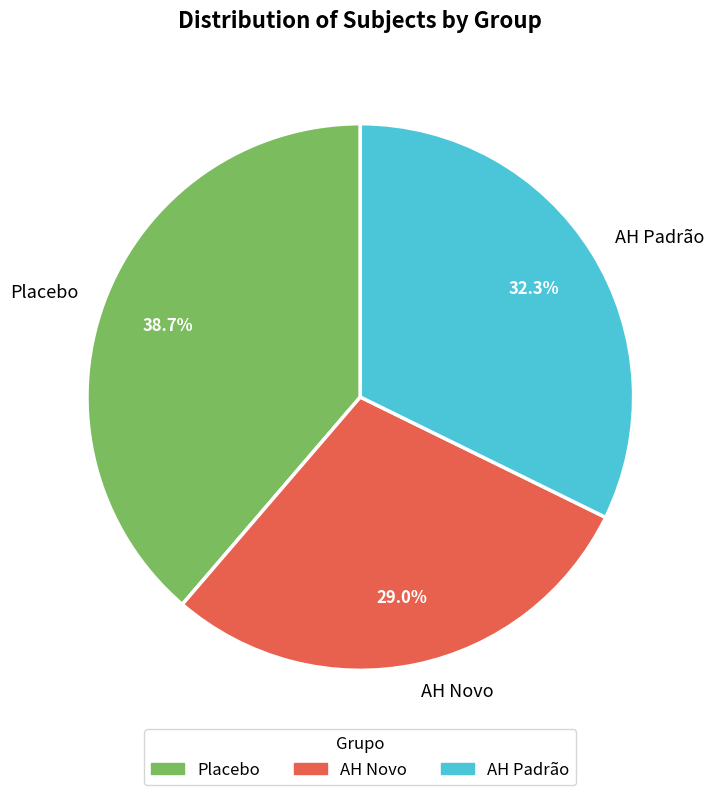

Combined, what portion of the pie is AH Padrão and Placebo?

71.0%